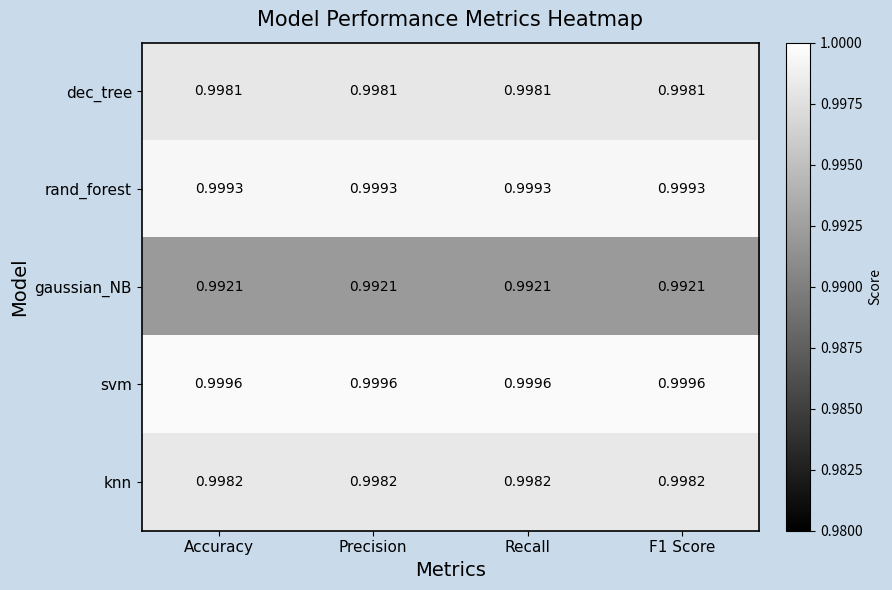

Which series has the largest total across all categories?

svm